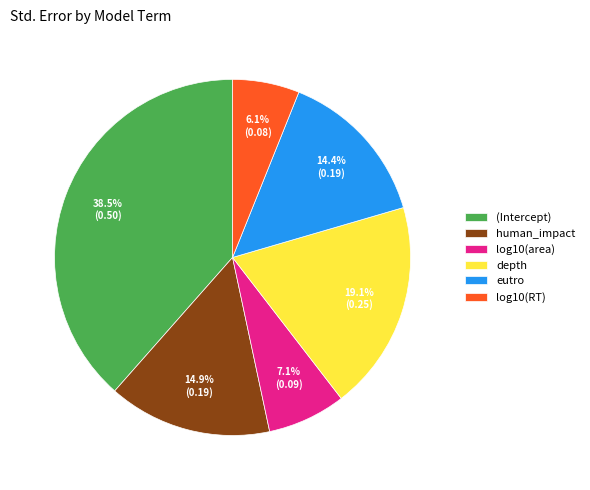

What percentage is the depth slice, to the nearest percent?

19%